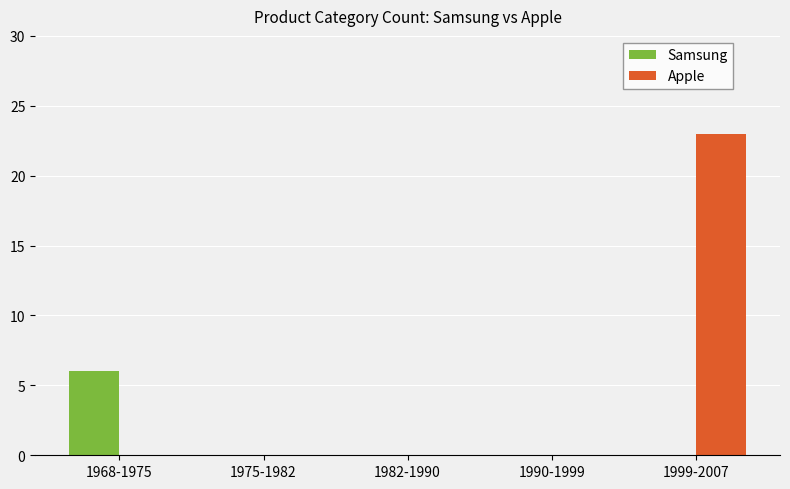

What is the sum of all Samsung values?

6